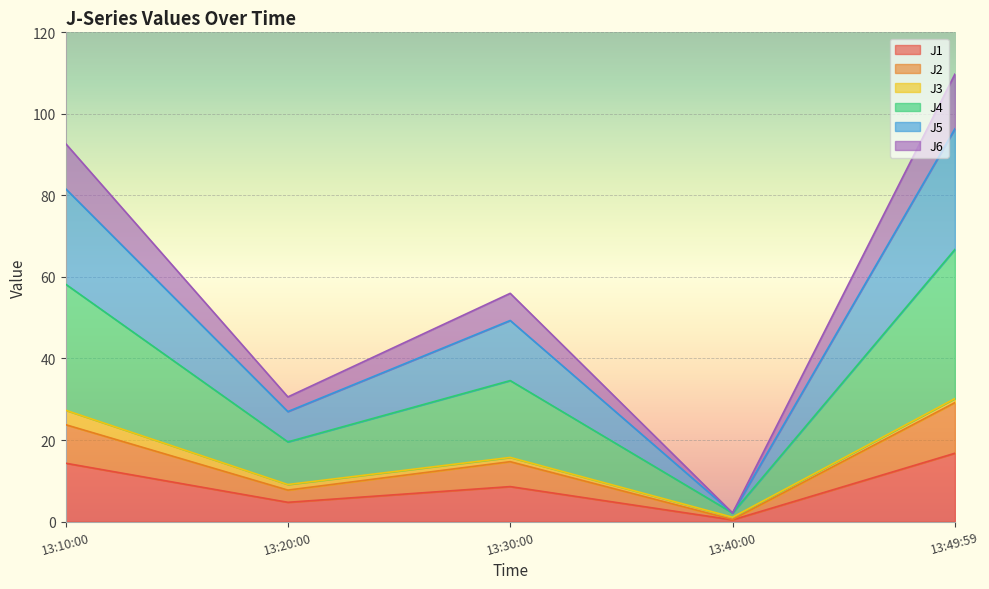

What is the smallest value displayed?

0.4